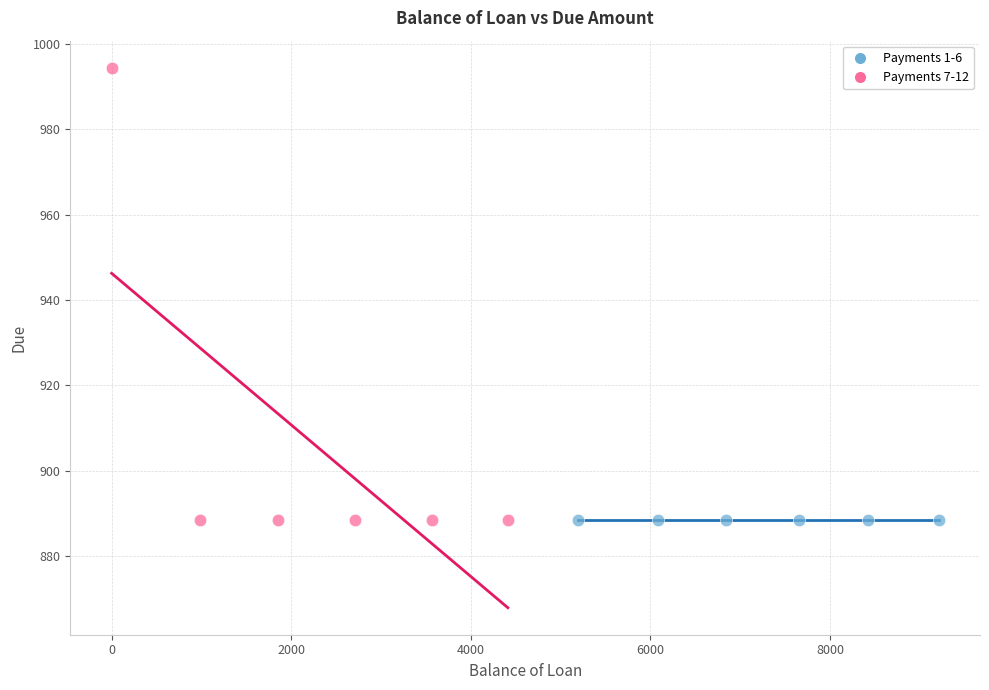

Which series reaches the maximum Y coordinate?

Payments 7-12